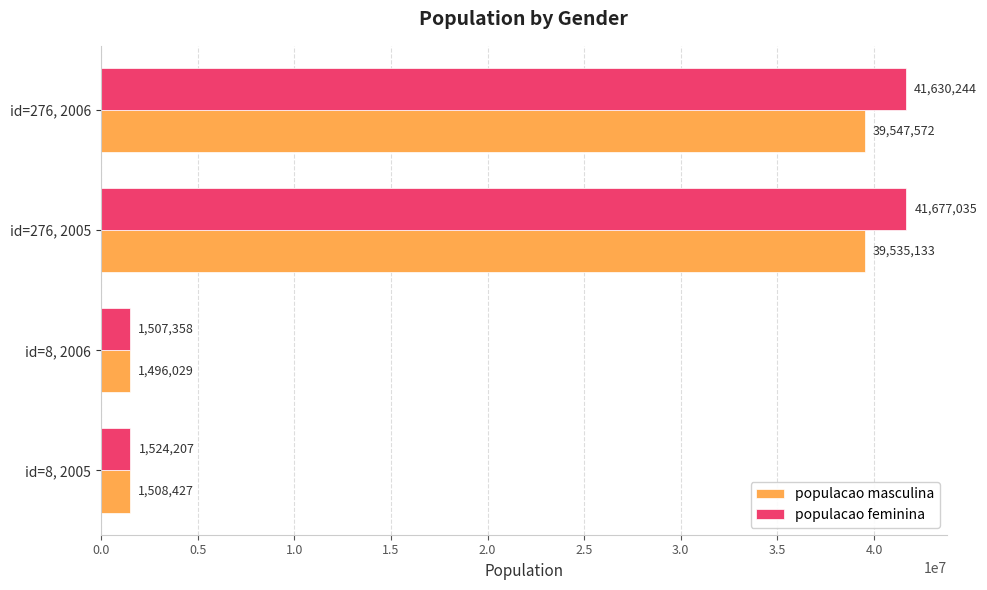

Rank the series at id=8, 2005 from highest to lowest value.

populacao feminina, populacao masculina